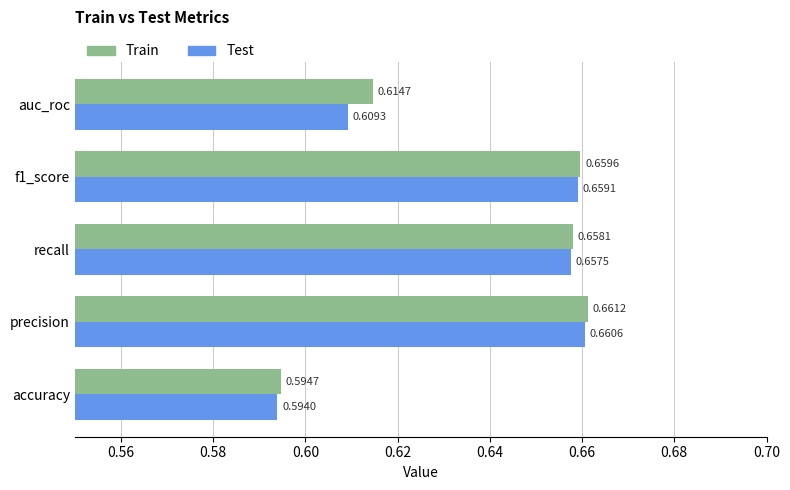

What is the total value across all series at precision?

1.3